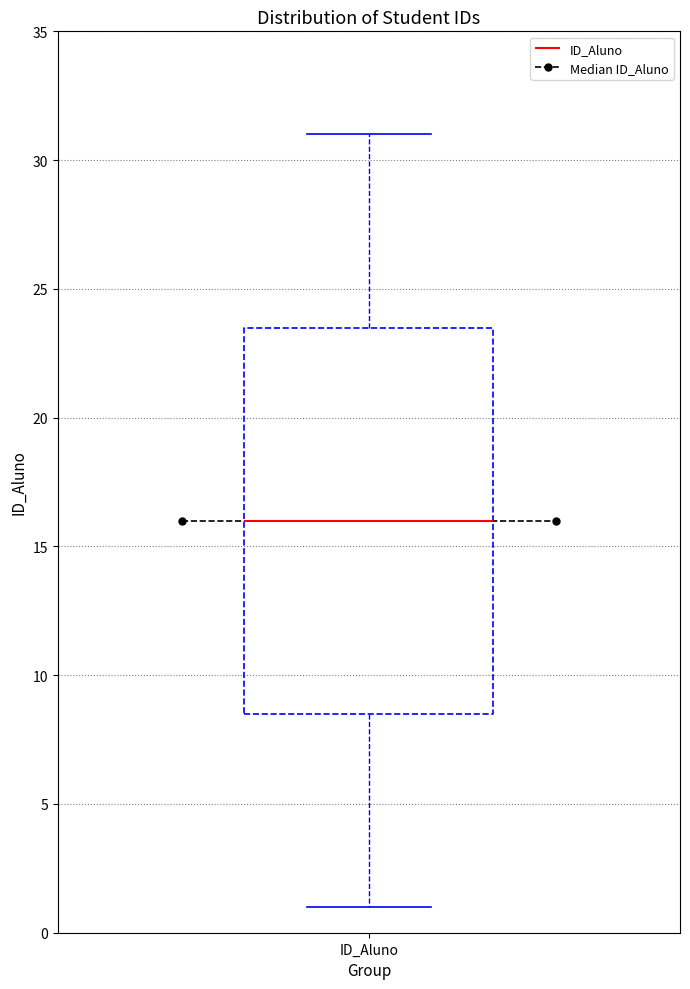

Where does the upper whisker of the box for ID_Aluno end on the y-axis? The values are not printed on the chart, so give them approximately, as read against the axis.

31.0